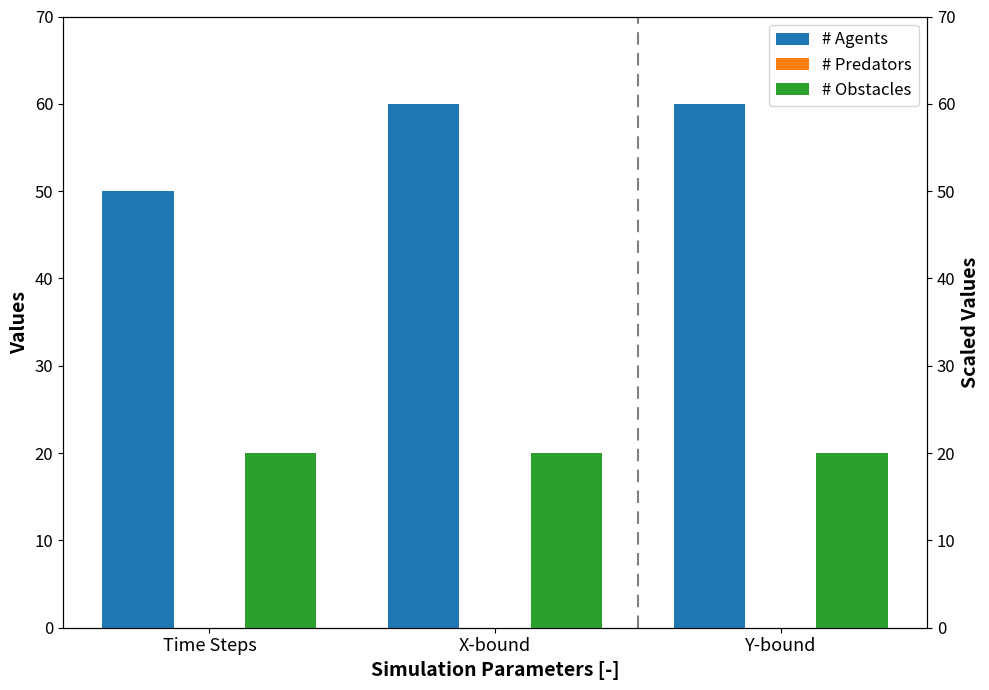

Reading left to right, list all the values displayed in this chart.

# Agents: 50	60	60
# Predators: 0	0	0
# Obstacles: 20	20	20